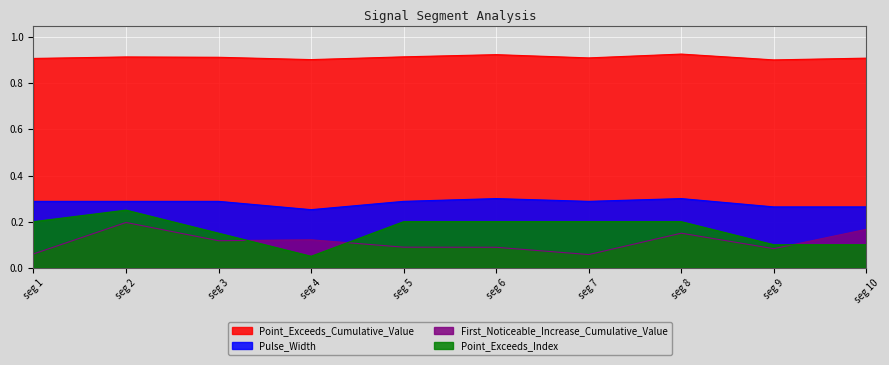

Which series changed the most between seg 5 and seg 10?

Point_Exceeds_Index